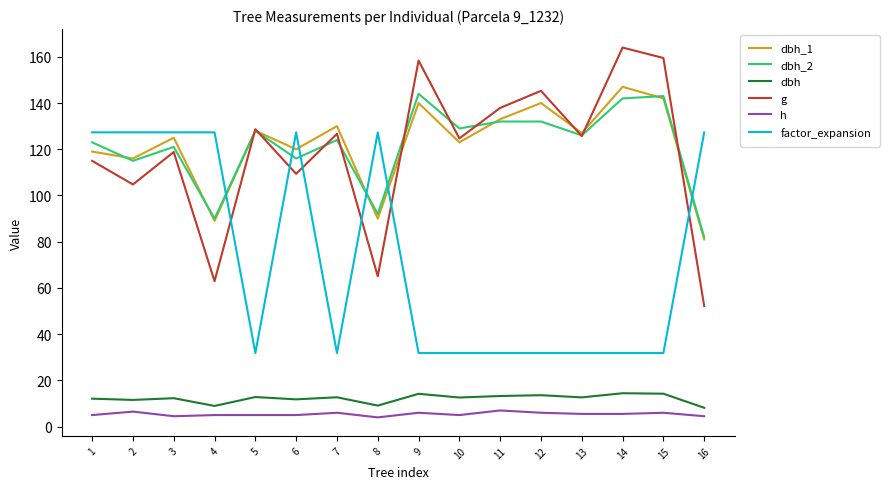

How many lines are shown in the chart?

6